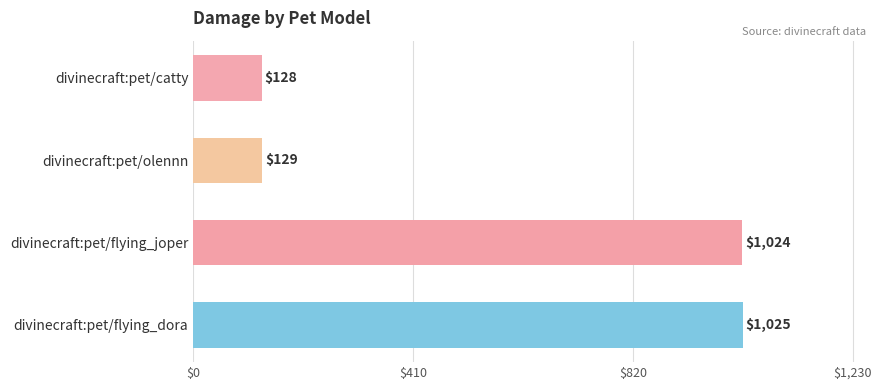

Rank the categories by value from highest to lowest.

divinecraft:pet/flying_dora, divinecraft:pet/flying_joper, divinecraft:pet/olennn, divinecraft:pet/catty